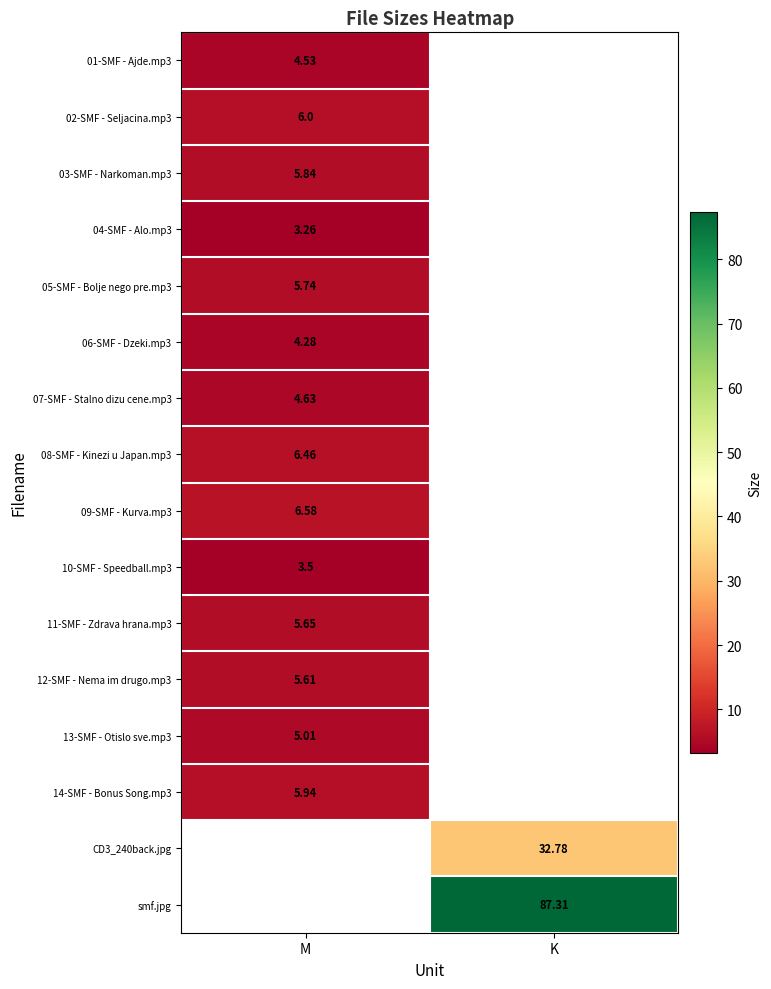

At how many categories does at least one series exceed 29?

1